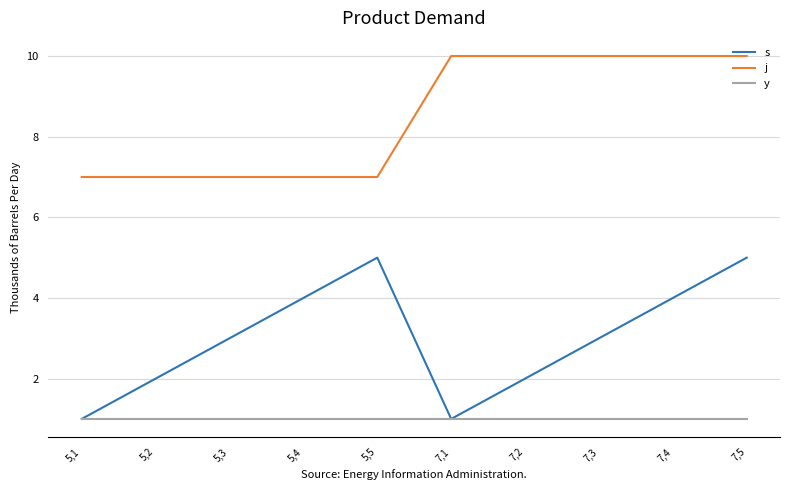

What is the sum of all s values?

30